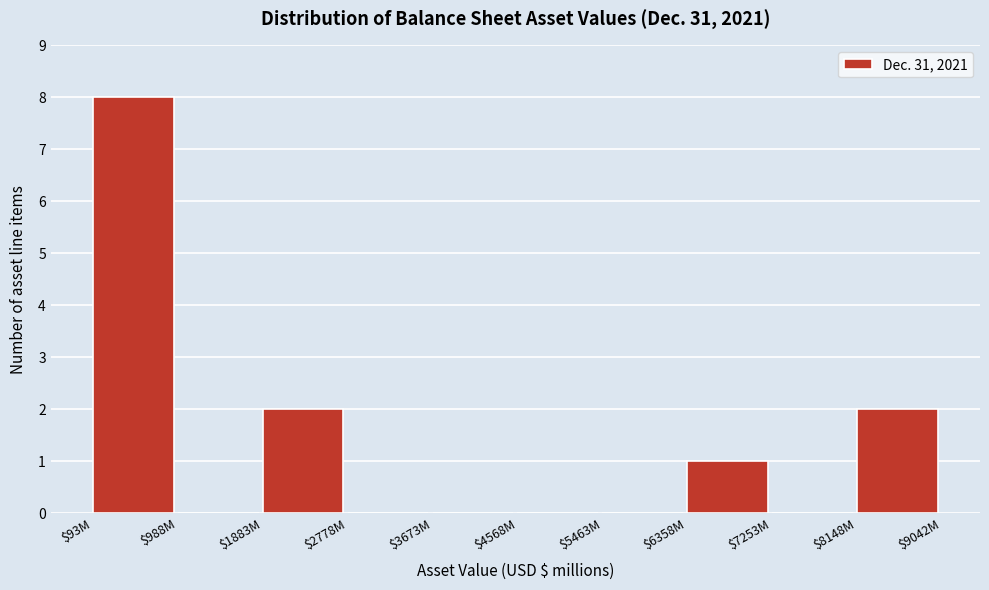

Which label corresponds to the largest value in the chart?

$93M